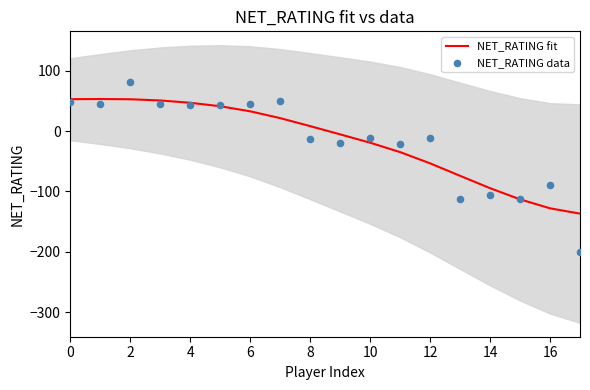

What are all the series names shown in the legend?

NET_RATING fit, NET_RATING data